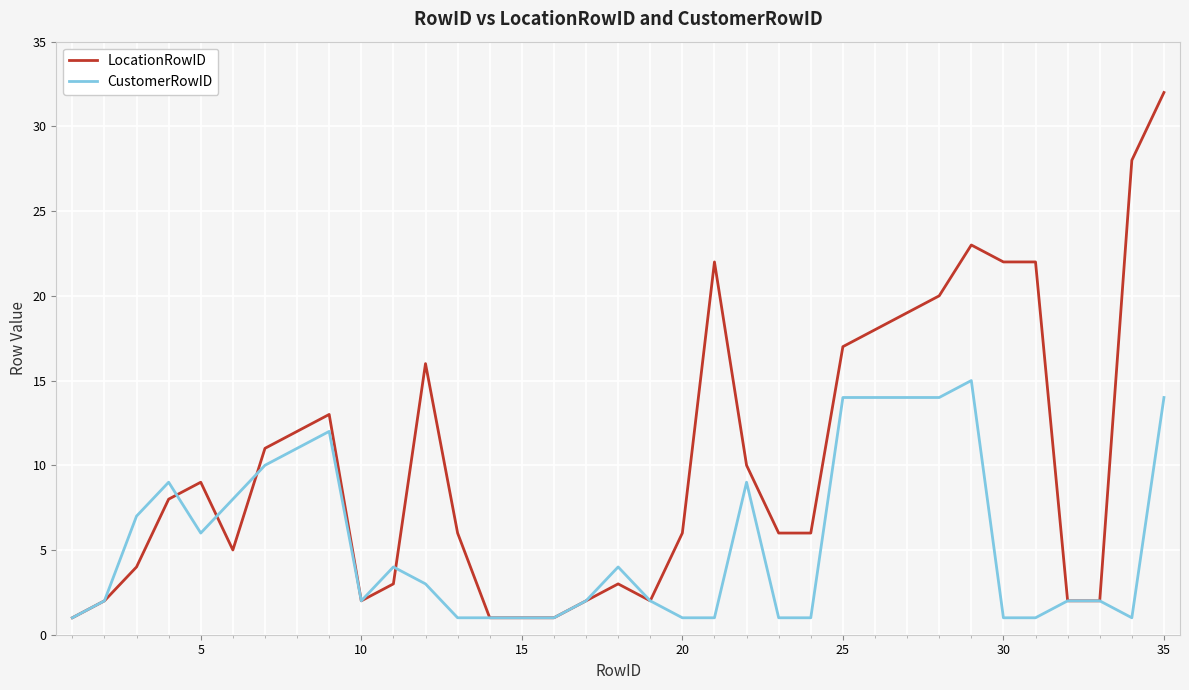

Which series has the largest total across all categories?

LocationRowID